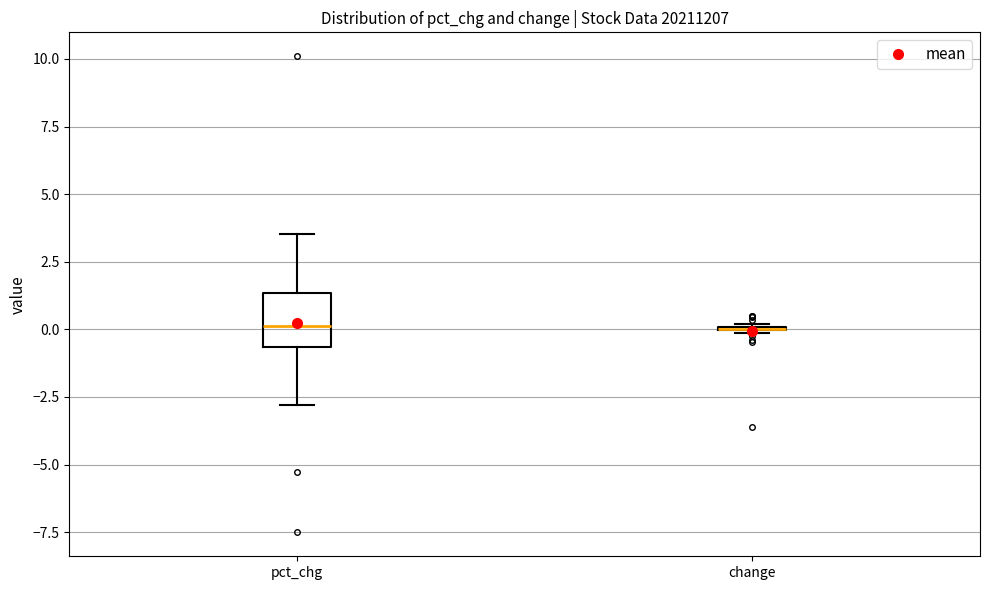

Which box is the tallest, from its lower edge to its upper edge?

pct_chg